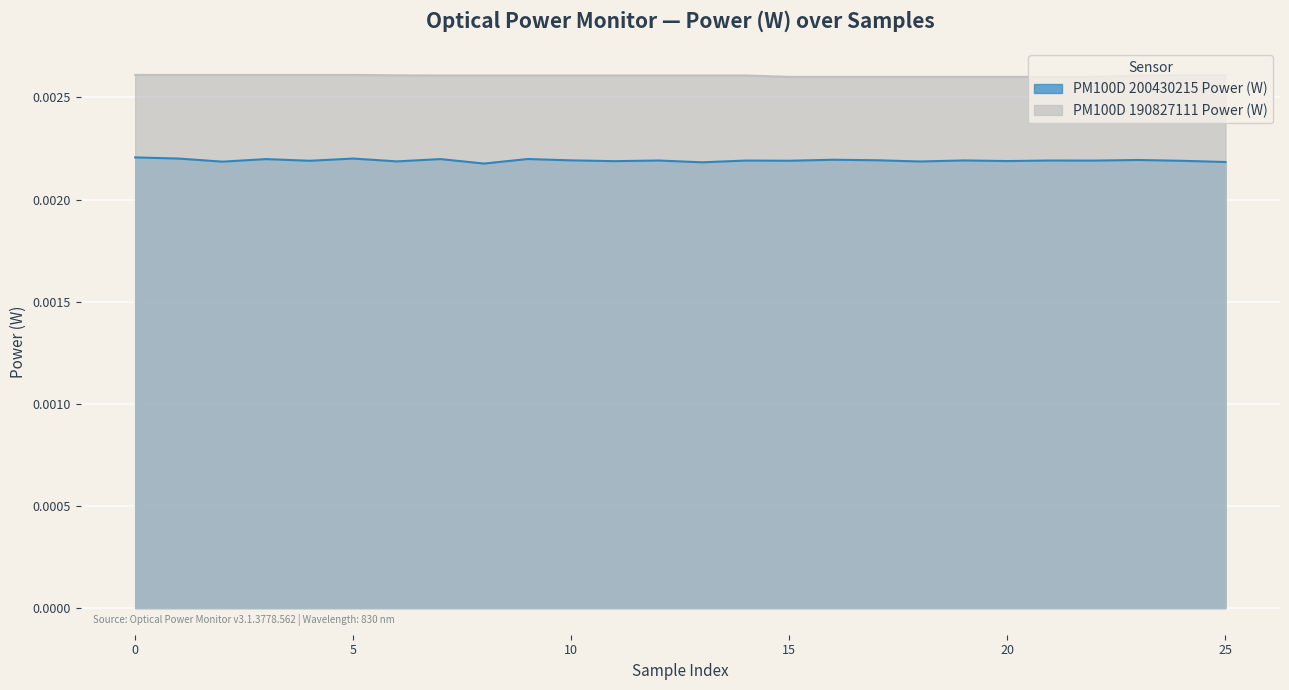

Which series has the largest total across all categories?

PM100D 190827111 Power (W)